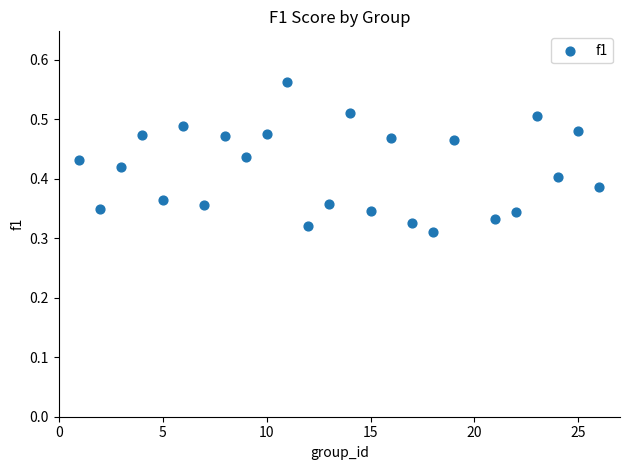

What is the range of X values (max minus min)?

25.0